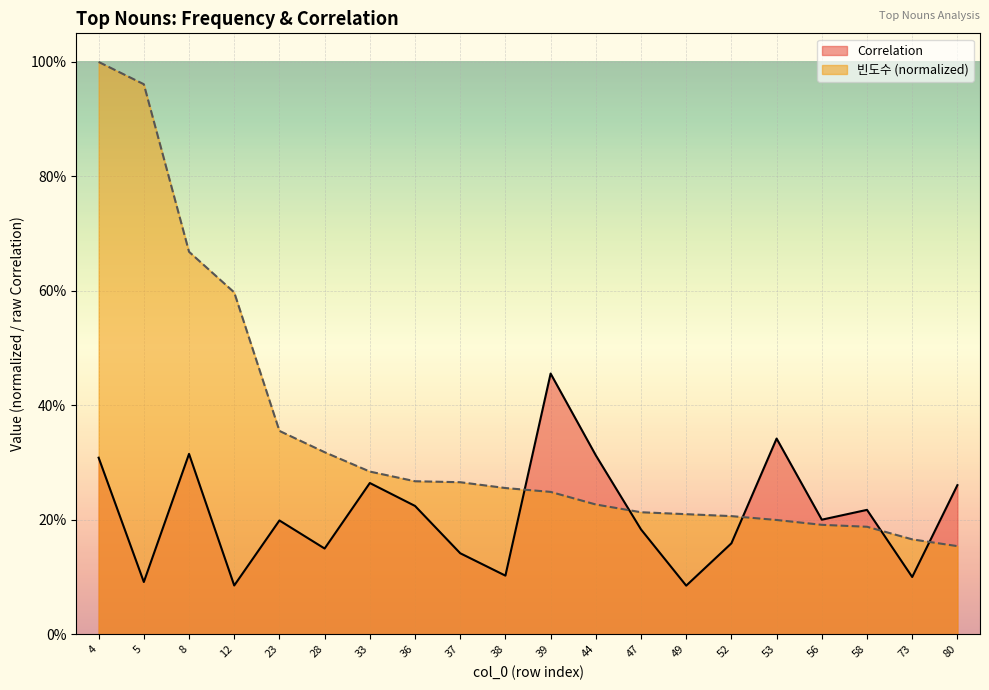

Which series has the largest total across all categories?

빈도수 (normalized)